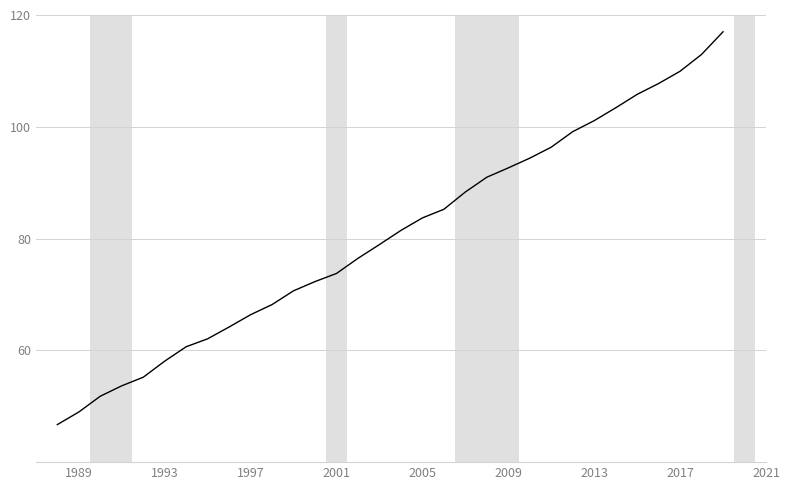

What is the difference between the maximum and minimum values?

70.3